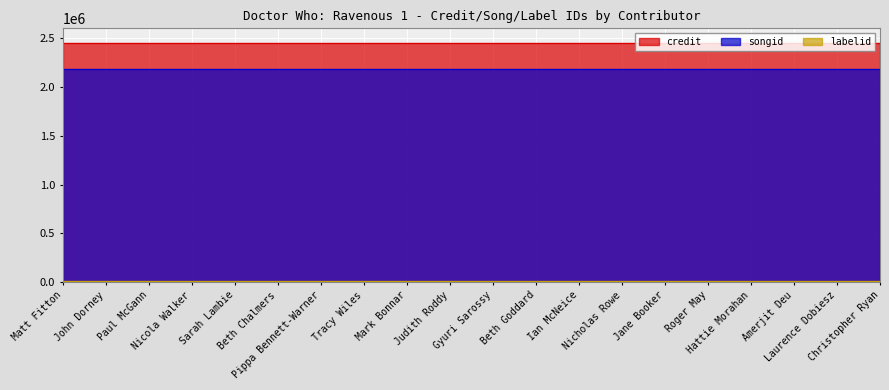

List the labels in order of credit value, largest first.

Matt Fitton, John Dorney, Paul McGann, Nicola Walker, Sarah Lambie, Beth Chalmers, Pippa Bennett-Warner, Tracy Wiles, Mark Bonnar, Judith Roddy, Gyuri Sarossy, Beth Goddard, Ian McNeice, Nicholas Rowe, Jane Booker, Roger May, Hattie Morahan, Amerjit Deu, Laurence Dobiesz, Christopher Ryan